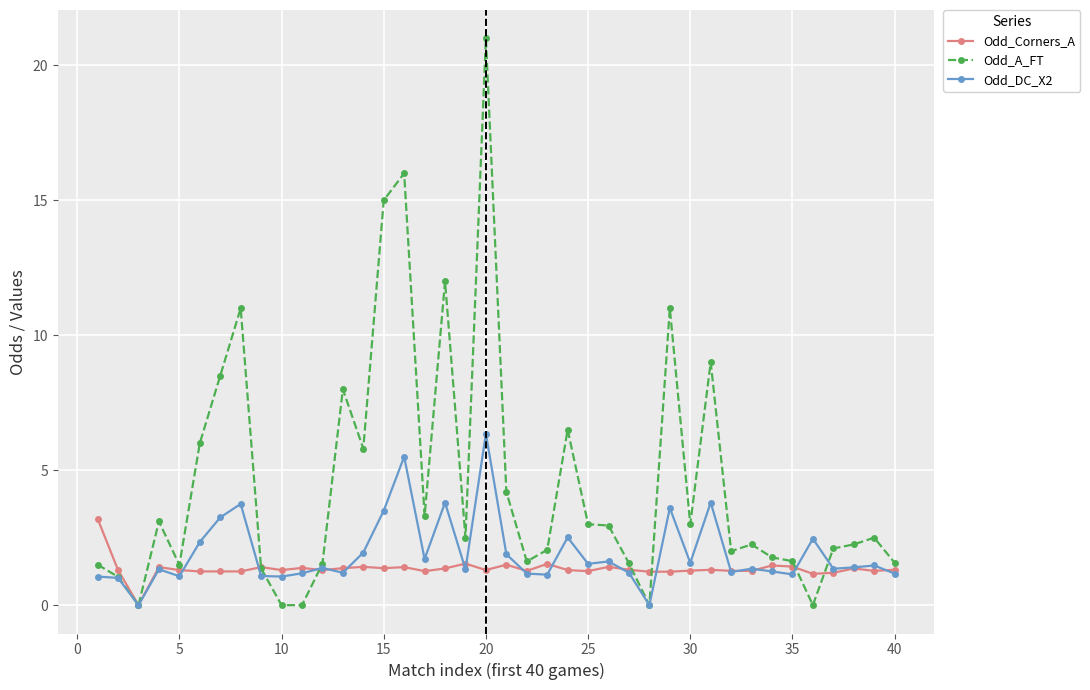

Which series has the largest total across all categories?

Odd_A_FT